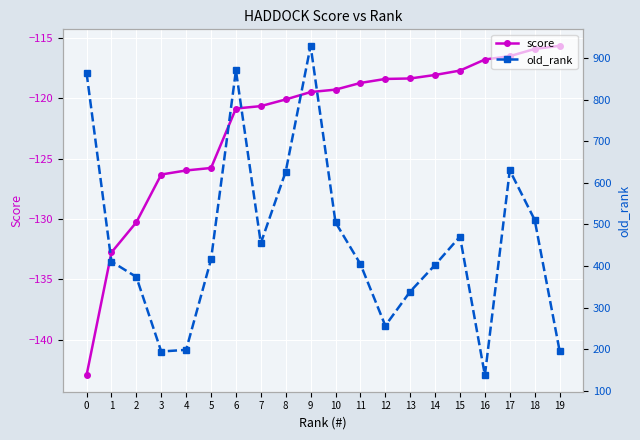

What is the difference between the maximum and minimum values in the score series?

27.3